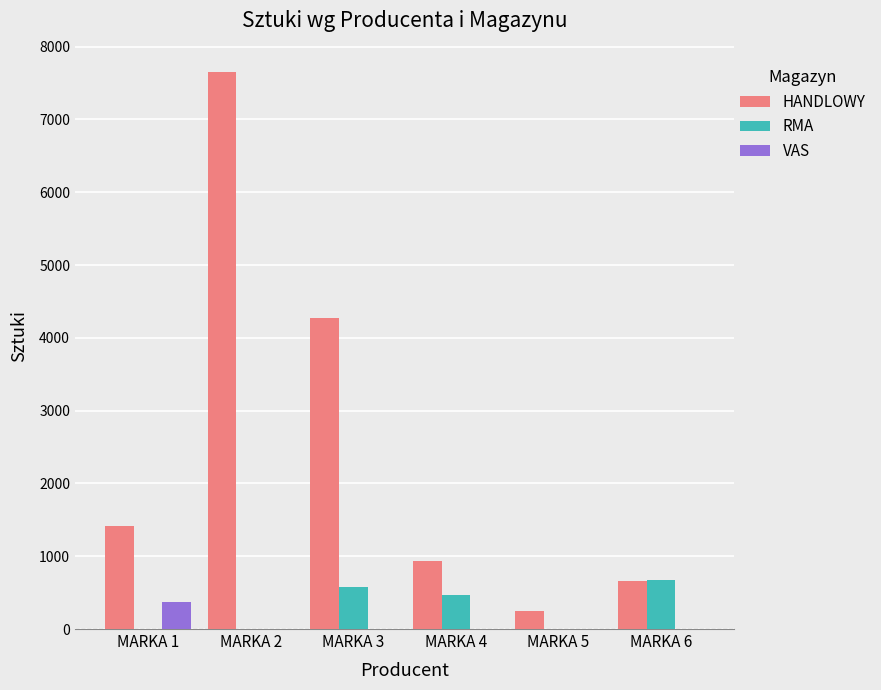

What is the sum of all HANDLOWY values?

15181